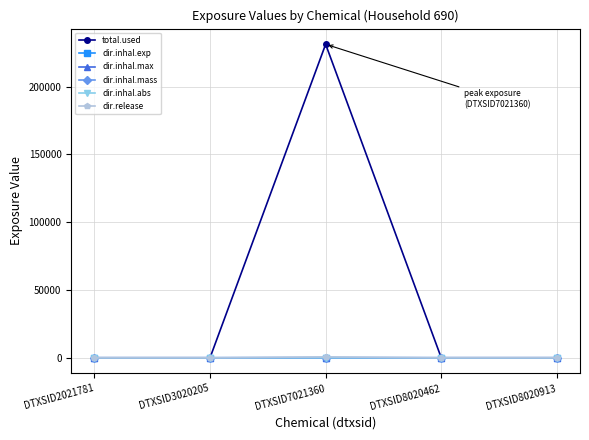

What is the difference between the maximum and second lowest values in the dir.inhal.abs series?

5.4